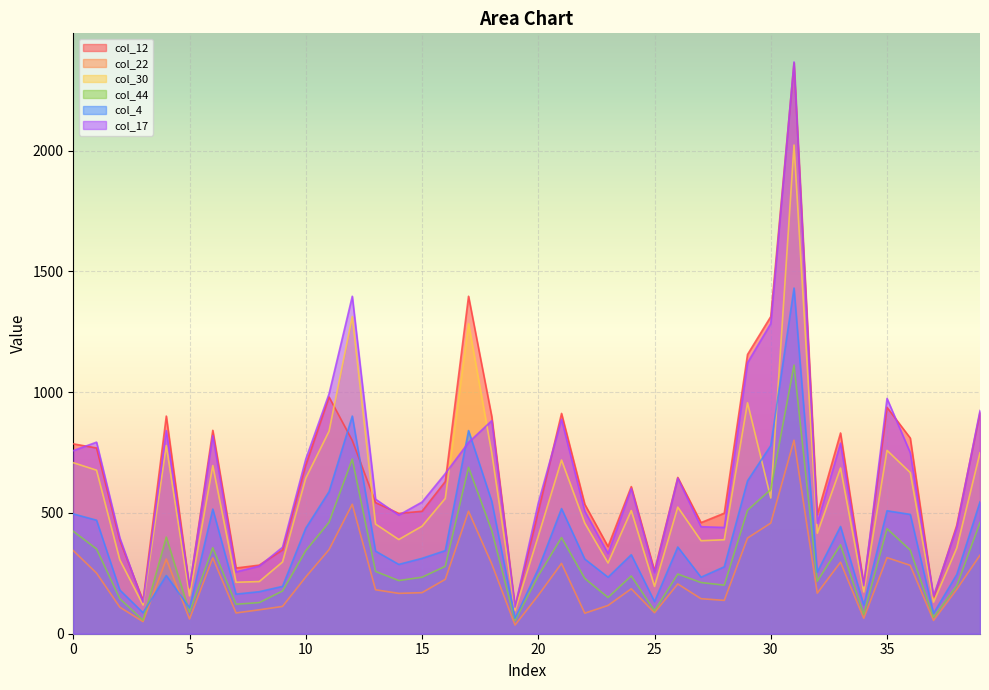

What is the sum of all col_30 values?

22295